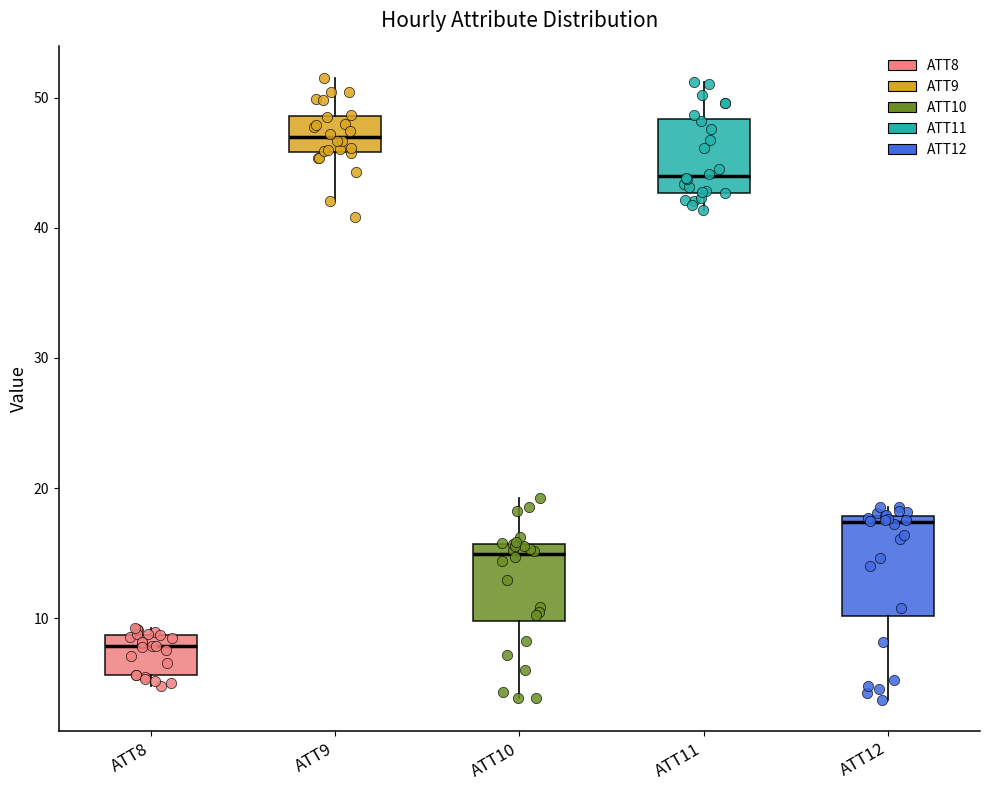

Reading left to right, transcribe this box plot: for each box, give where its median line is, the range the box spans, and where its two whiskers end, as read against the y-axis. The values are not printed on the chart, so give them approximately, as read against the axis.

ATT8: median 8, box 6 to 9, whiskers 5 to 9 (just above the box's upper edge)
ATT9: median 47, box 46 to 49, whiskers 42 to 52
ATT10: median 15, box 10 to 16, whiskers 4 to 19
ATT11: median 44, box 43 to 48, whiskers 41 to 51
ATT12: median 17, box 10 to 18, whiskers 4 to 19